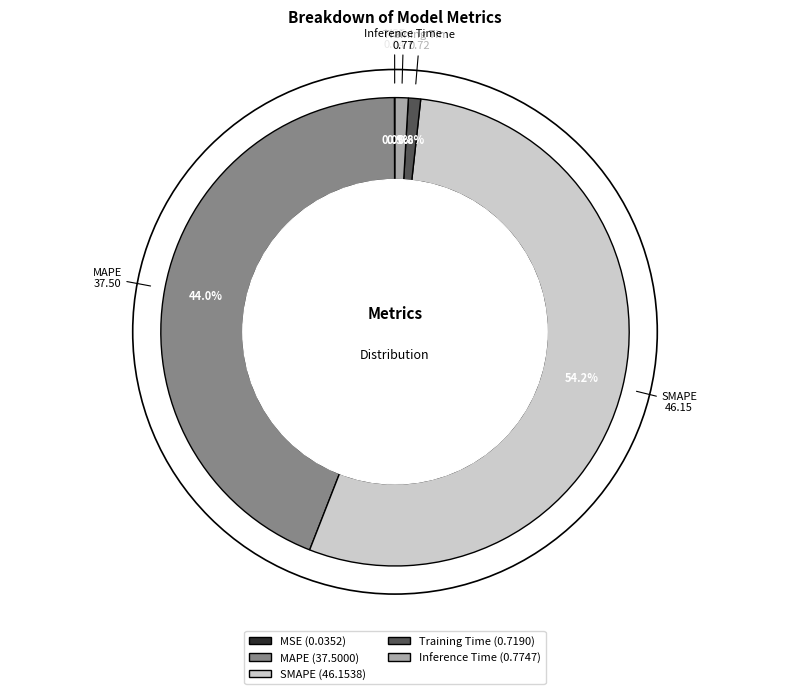

To the nearest percent, what percentage of the pie is Training Time?

1%